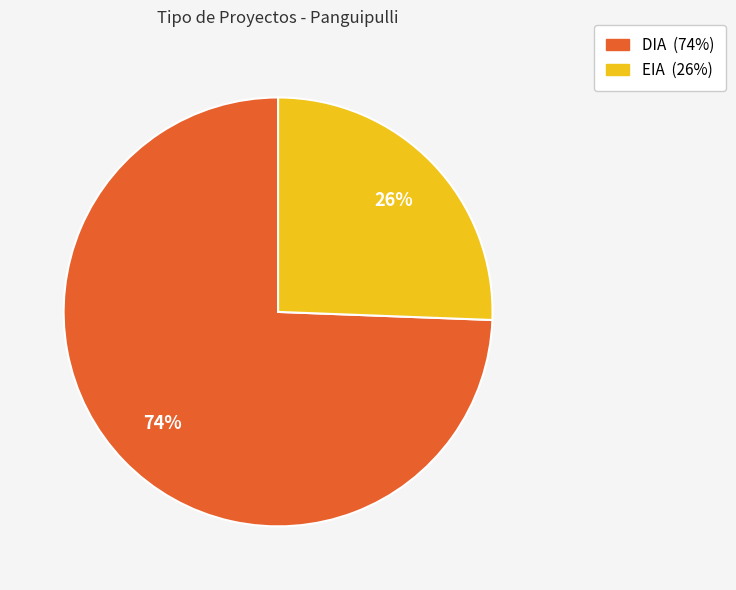

Do EIA and DIA together represent more than half of the pie?

Yes